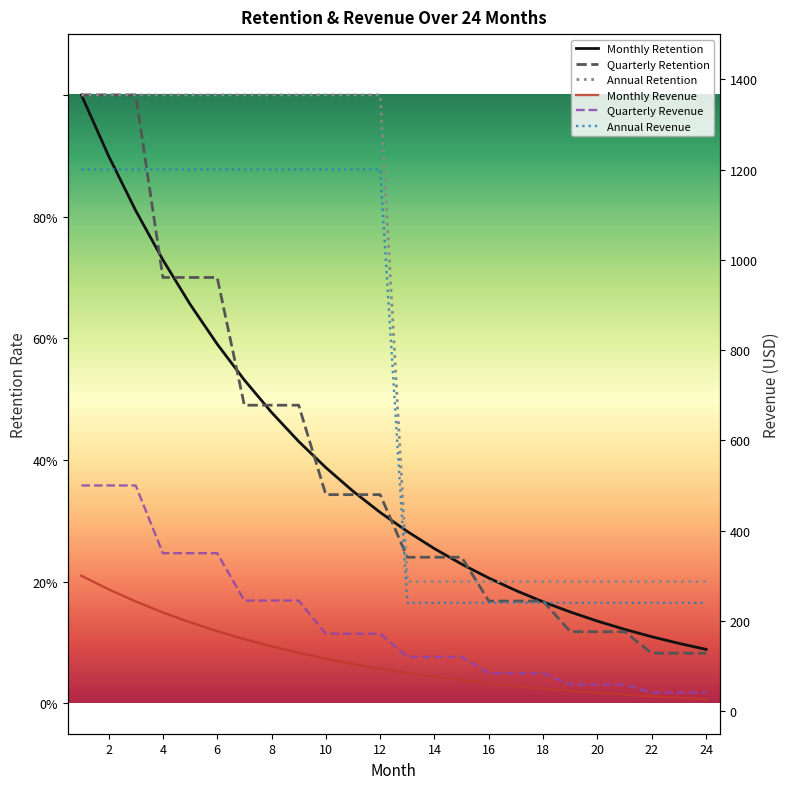

What are all the series names shown in the legend?

Monthly Retention, Quarterly Retention, Annual Retention, Monthly Revenue, Quarterly Revenue, Annual Revenue